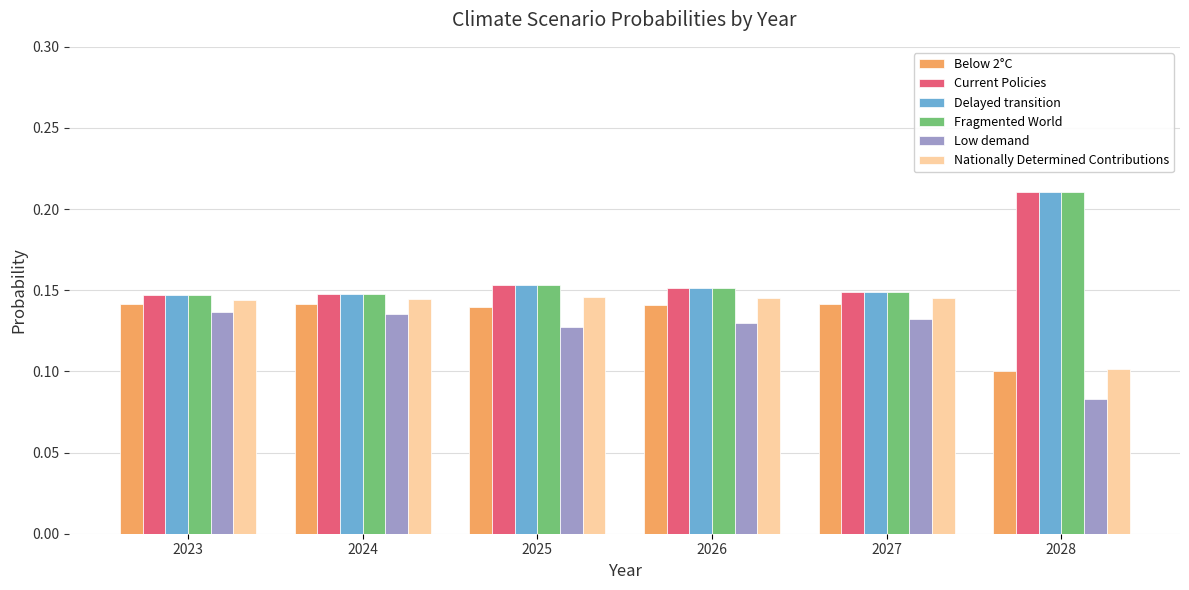

The value of Current Policies at 2024 is 0.1. True or false?

True